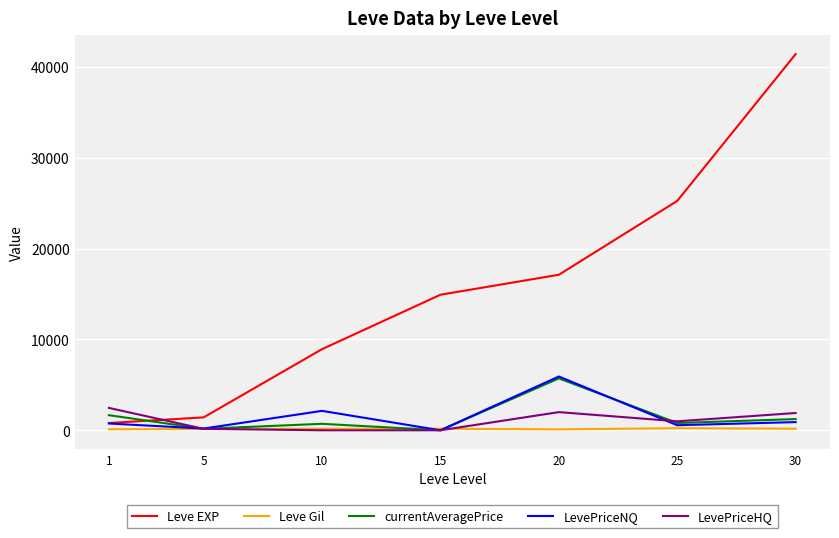

Count the number of categories in the chart.

7